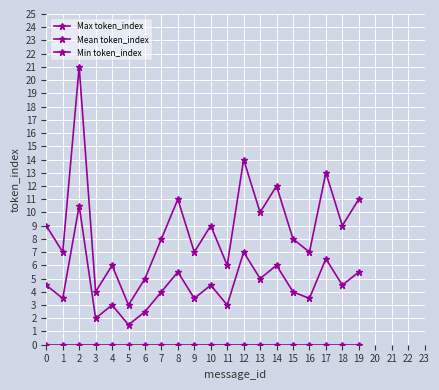

Count the number of data series in this chart.

3